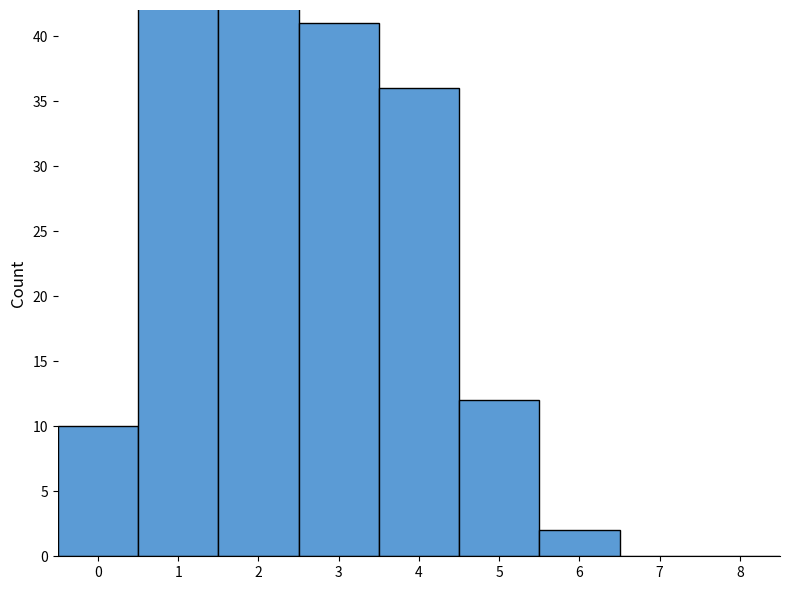

Reading right to left, what are all the values shown in this chart?

8=0	7=0	6=2	5=12	4=36	3=41	2=53	1=46	0=10